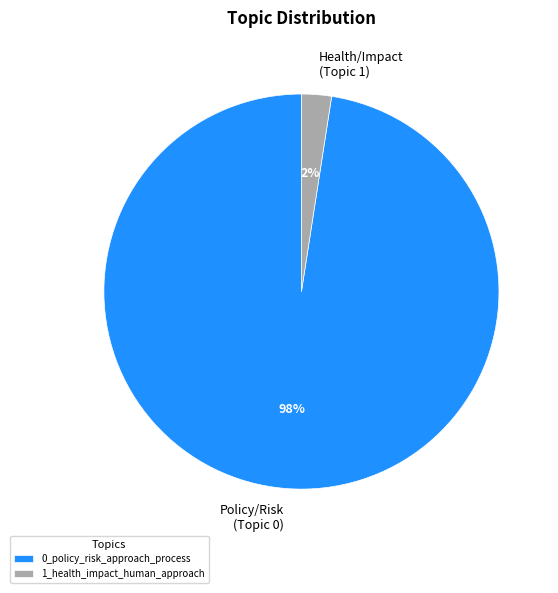

Is the sum of 1_health_impact_human_approach and 0_policy_risk_approach_process greater than half?

Yes